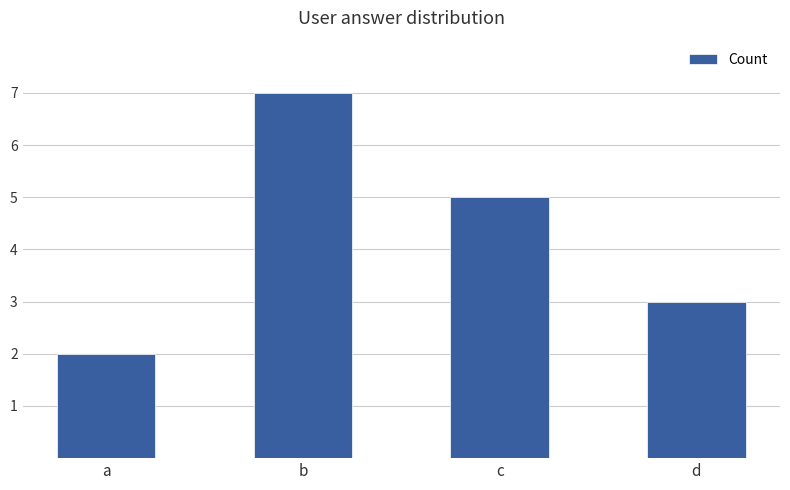

What is the change in value from b to c?

-2